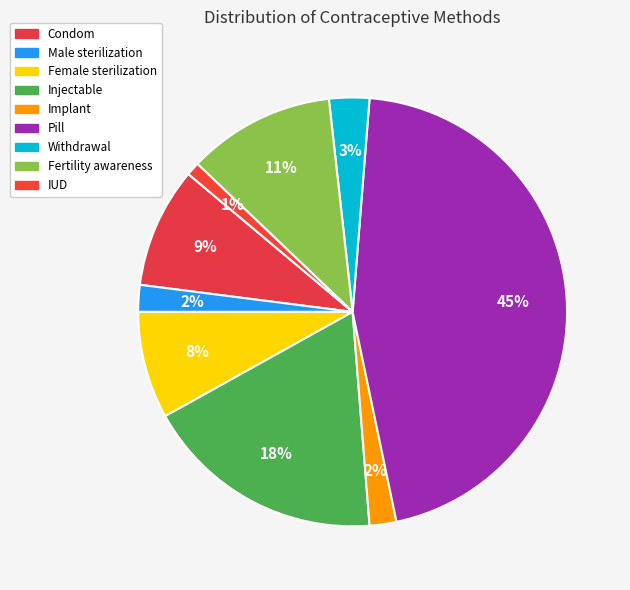

Is there a majority slice in this chart?

No